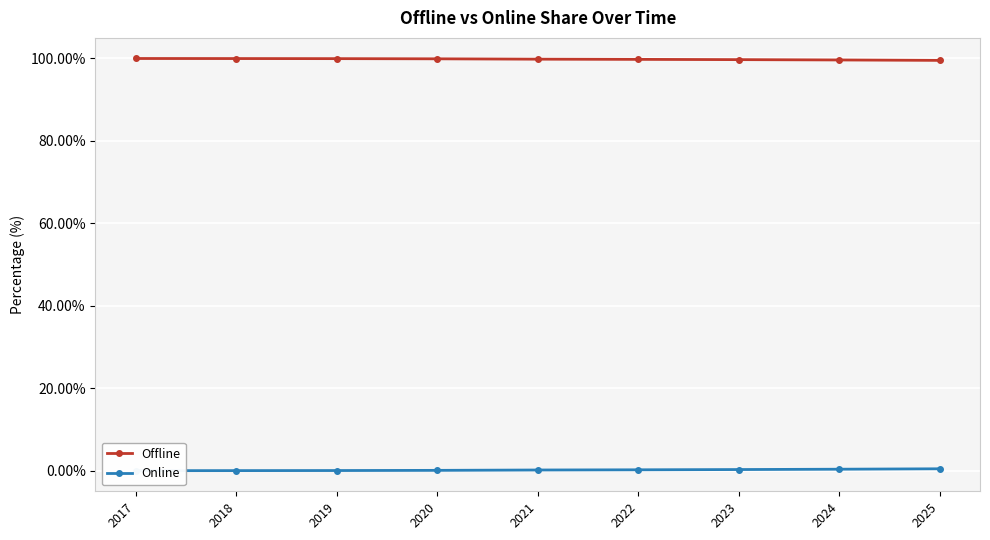

What is the average value of the Online series?

0.2